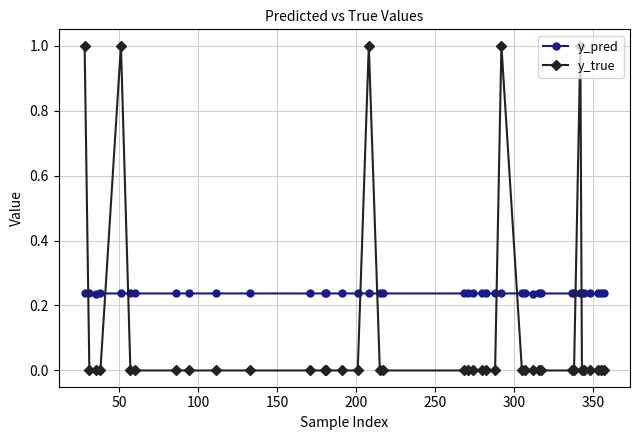

Which series has the largest range (max minus min)?

y_true